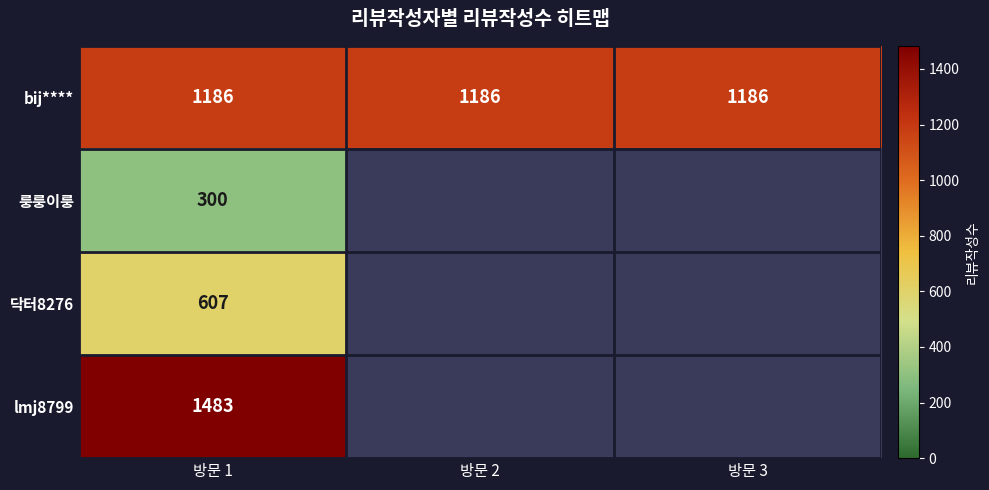

What is the sum of all bij**** values?

3558